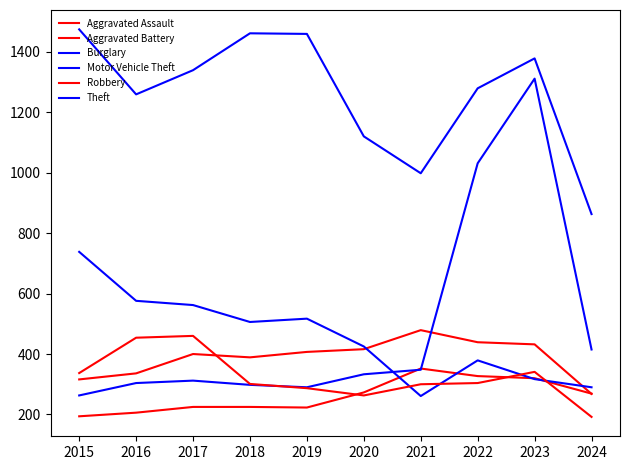

True or false: Aggravated Battery has a value of 144 at 2017.

False